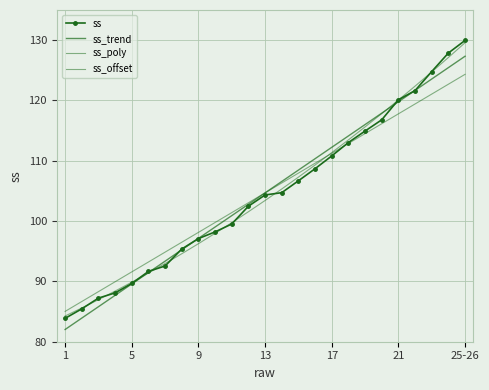

What are all the series names shown in the legend?

ss, ss_trend, ss_poly, ss_offset